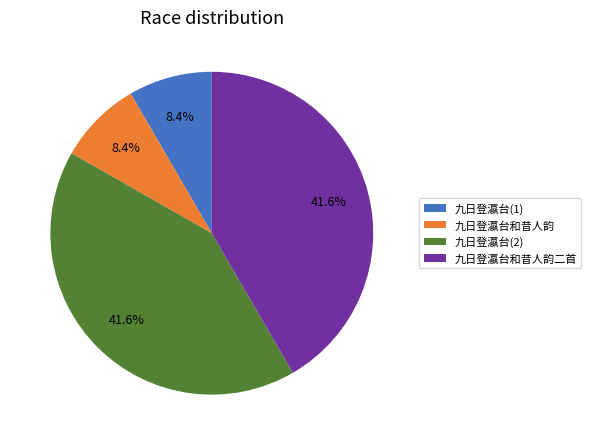

Is 九日登瀛台和昔人韵二首 the majority of the pie?

No